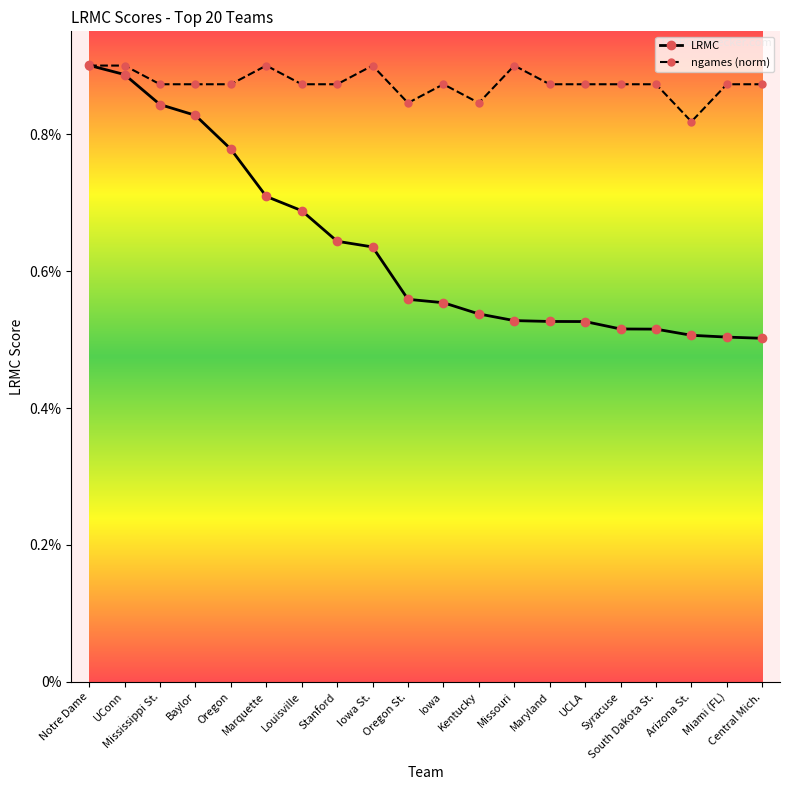

What is the label of the 19th point from the left?

Miami (FL)